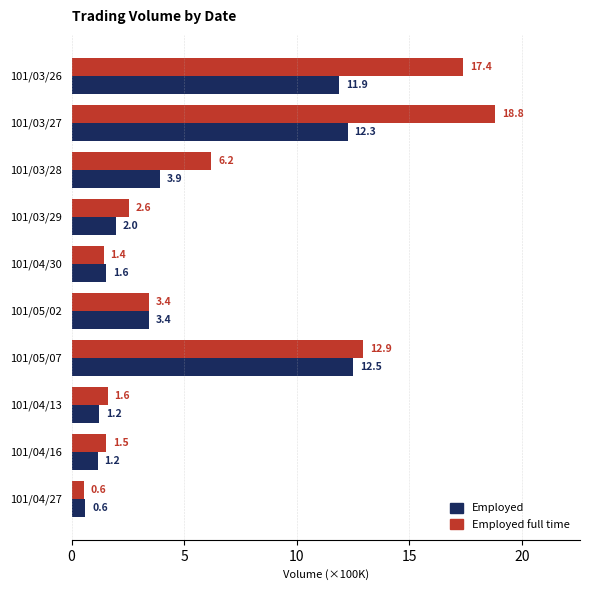

Rank the series at 101/05/07 from lowest to highest value.

Employed, Employed full time